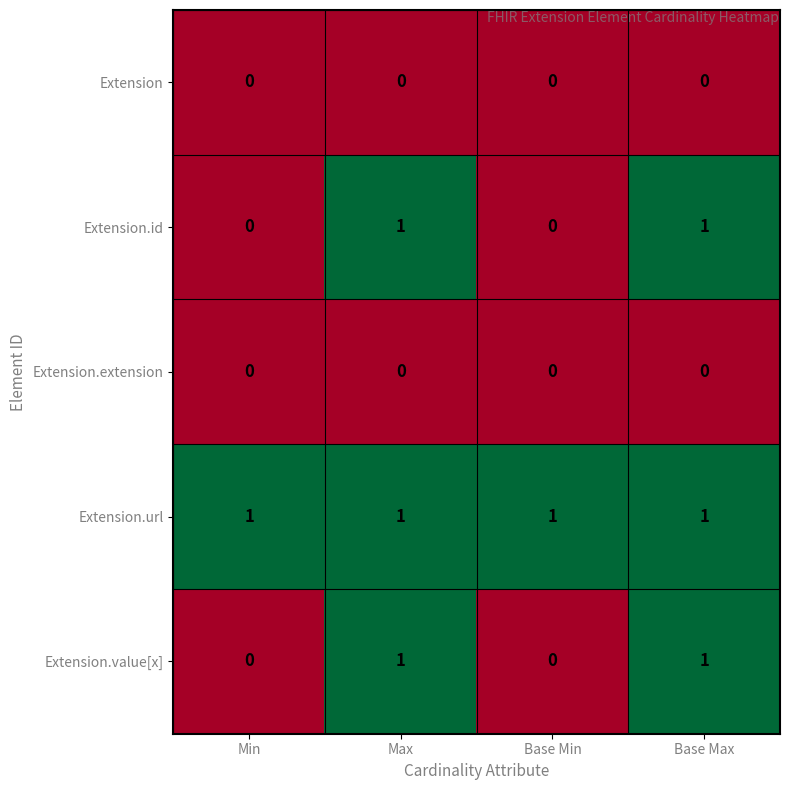

True or false: Extension.value[x] has a value of 0 at Base Min.

True